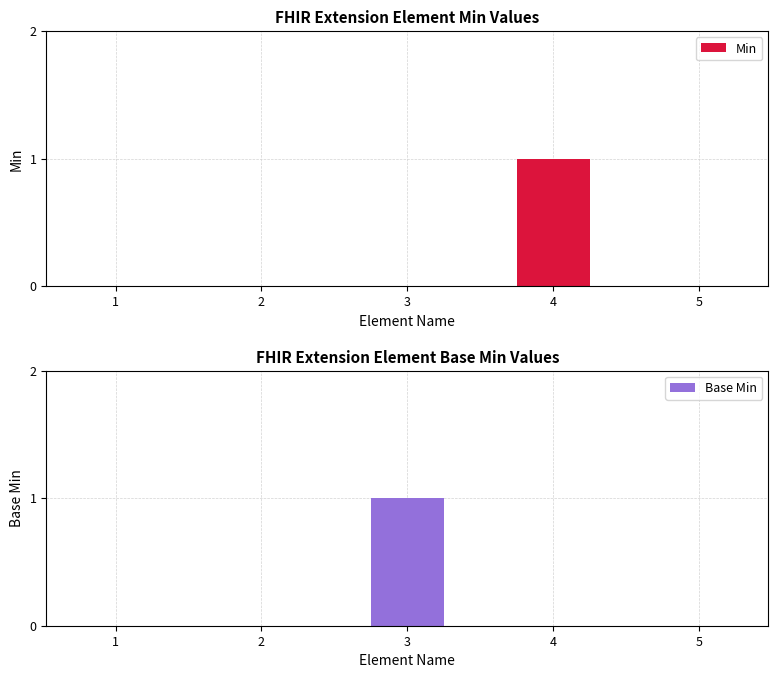

Which label corresponds to the smallest value in the chart?

1